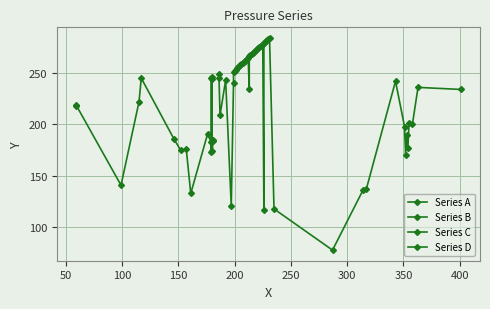

The value of Series A at 100 is 141. True or false?

True